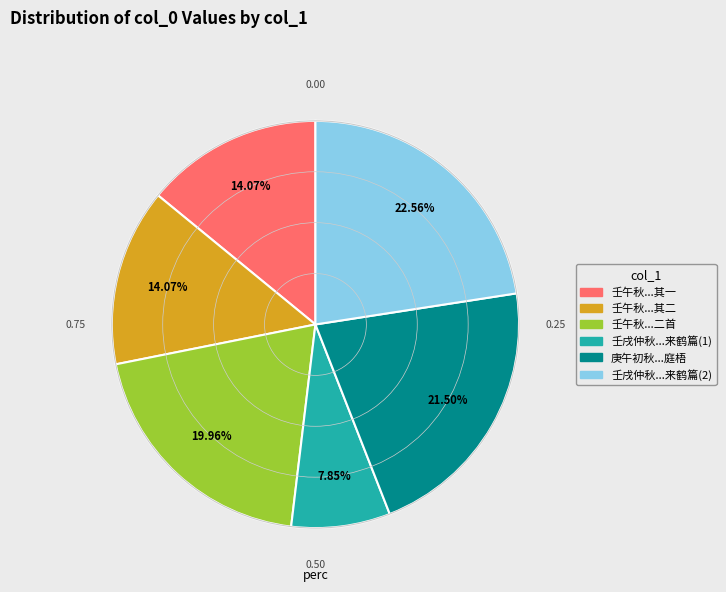

Is there a majority slice in this chart?

No